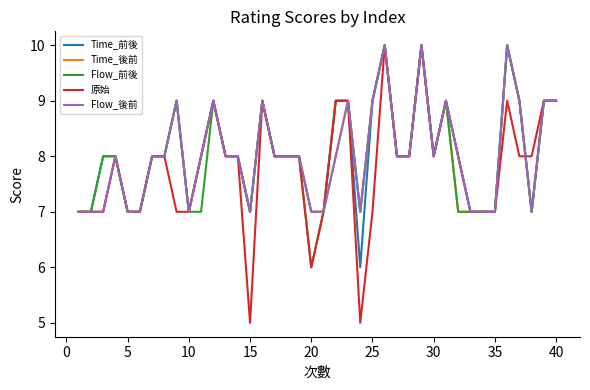

What is the highest value of the Time_前後 series?

10